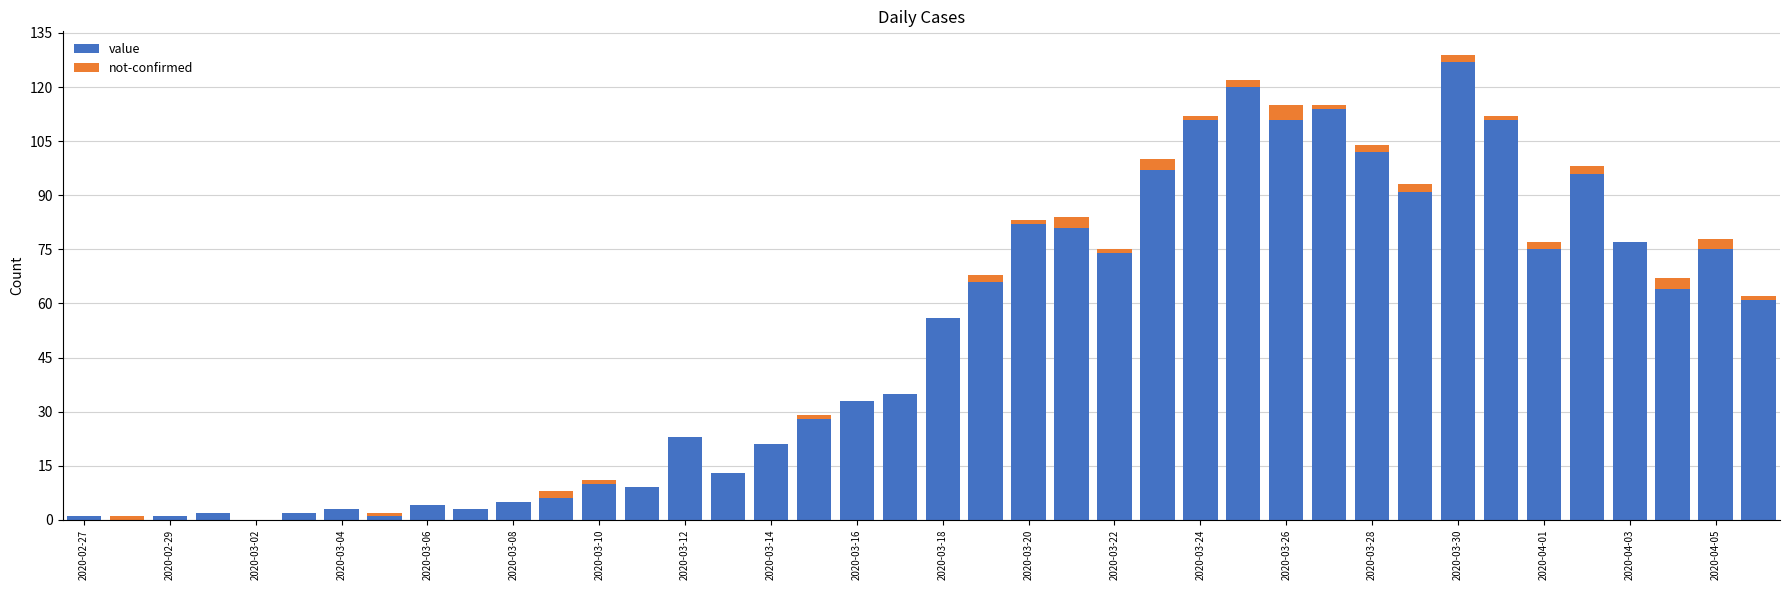

Are the bars grouped side by side (vs. stacked)?

No